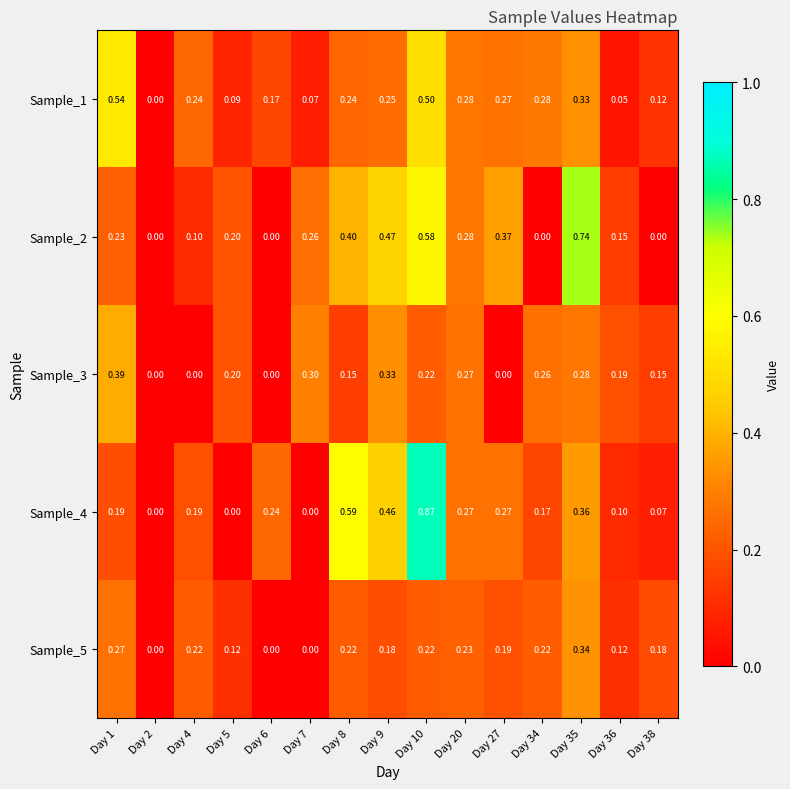

Is the value of Sample_3 at Day 35 greater than the value of Sample_2 at Day 34?

Yes